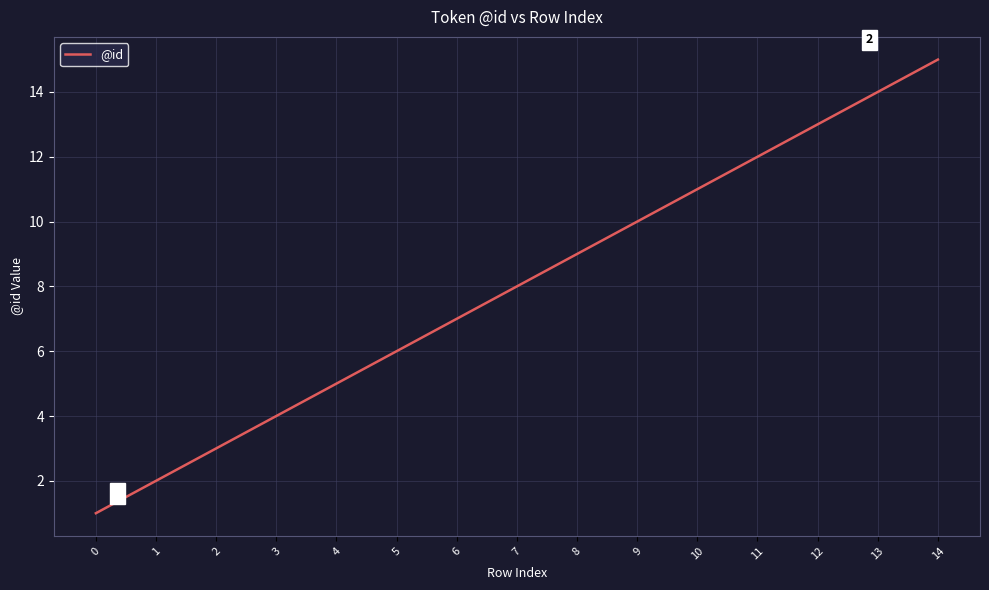

What is the change in value from 5 to 12?

+7